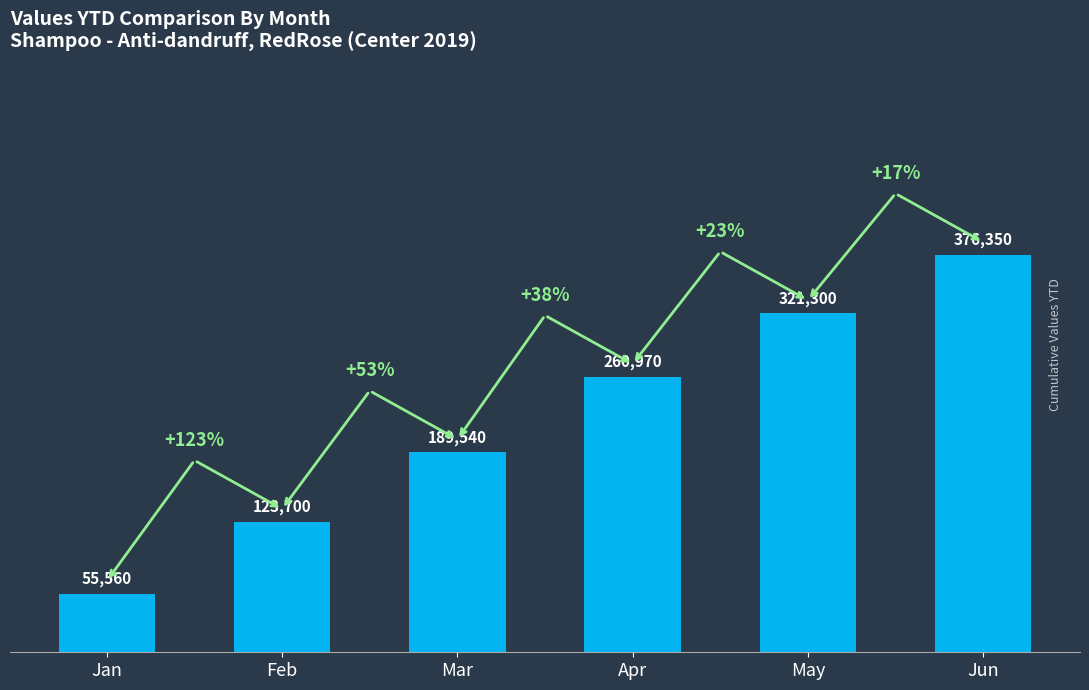

What value does the data have at Feb, to the nearest 10?

123700